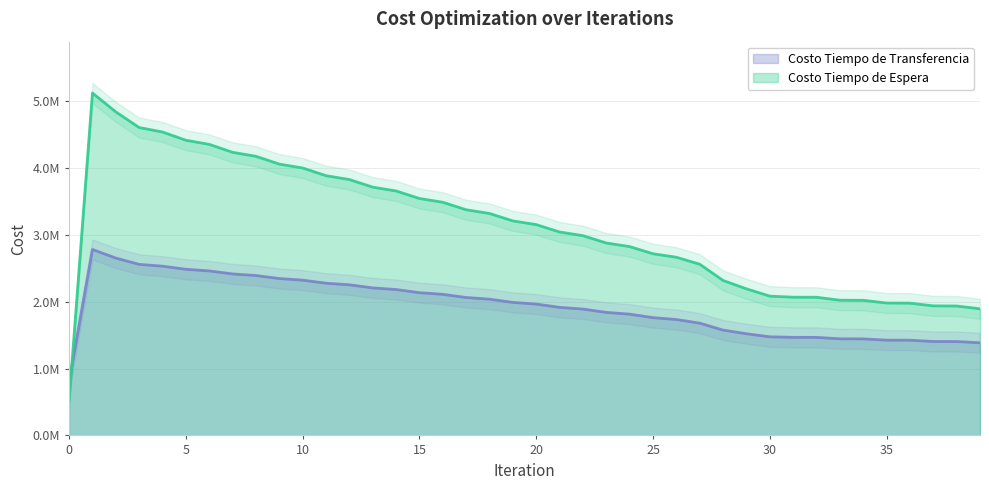

Reading left to right, list all the values displayed in this chart.

Costo Tiempo de Espera: 512582.9	5125829.1	4843796.7	4609161.3	4542618.1	4419047.3	4357441.2	4238308.9	4178783.4	4061963.2	4003650.4	3888392.4	3830919.1	3716867.7	3660041.6	3547000.1	3490711.4	3378562.3	3322745.4	3211417.9	3156034.3	3045489.1	2990518.7	2880740.6	2827070.2	2719805.6	2667499.9	2562914.5	2319865.1	2194433.4	2085301.6	2069236.6	2068424.4	2024073.0	2022886.3	1981921.5	1980441.5	1939408.6	1937701.8	1895645.9
Costo Tiempo de Transferencia: 798320.9	2783376.4	2655405.6	2560833.4	2533571.2	2487333.7	2462745.9	2417713.0	2393732.6	2348532.0	2324601.7	2278868.3	2254784.9	2208408.2	2184085.8	2137037.5	2112435.9	2064715.8	2039813.6	1991428.9	1966211.9	1917168.4	1891623.6	1841921.4	1815194.2	1763147.8	1735130.9	1680567.8	1576692.9	1522067.2	1476284.2	1468221.3	1467744.6	1446283.1	1445646.8	1426132.4	1425386.4	1406493.9	1405659.2	1386896.3